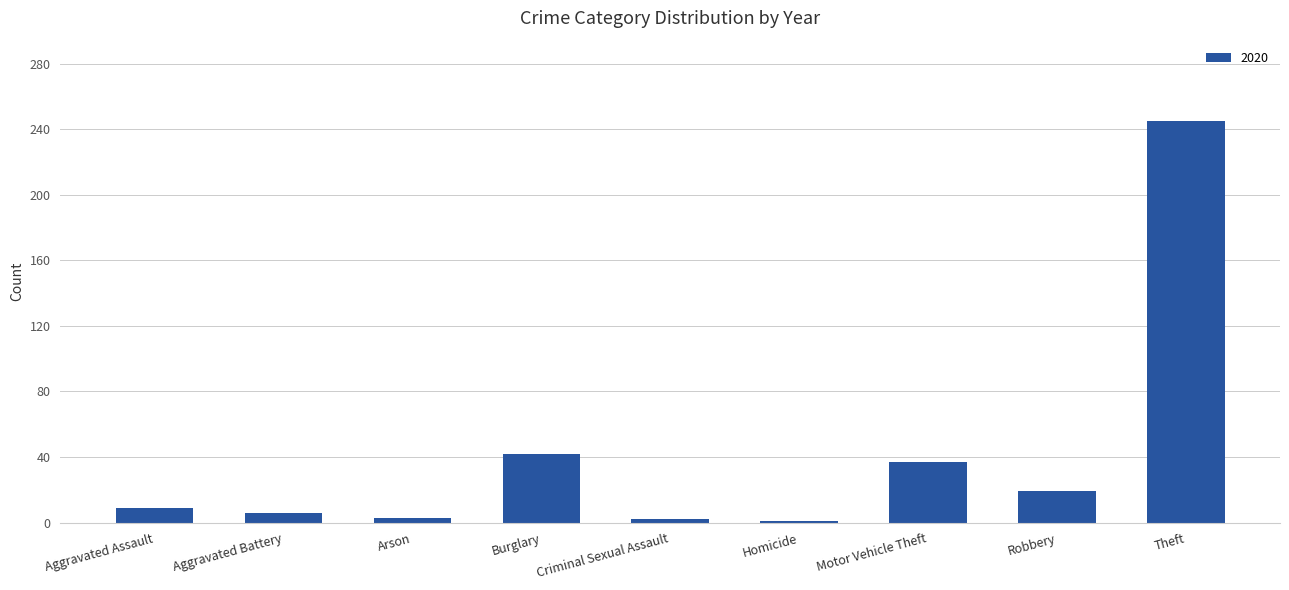

What is the change in value from Aggravated Assault to Theft?

+236